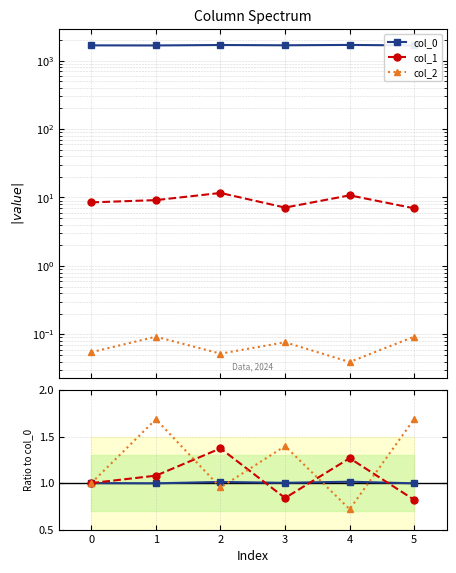

What are all the series names shown in the legend?

col_0, col_1, col_2